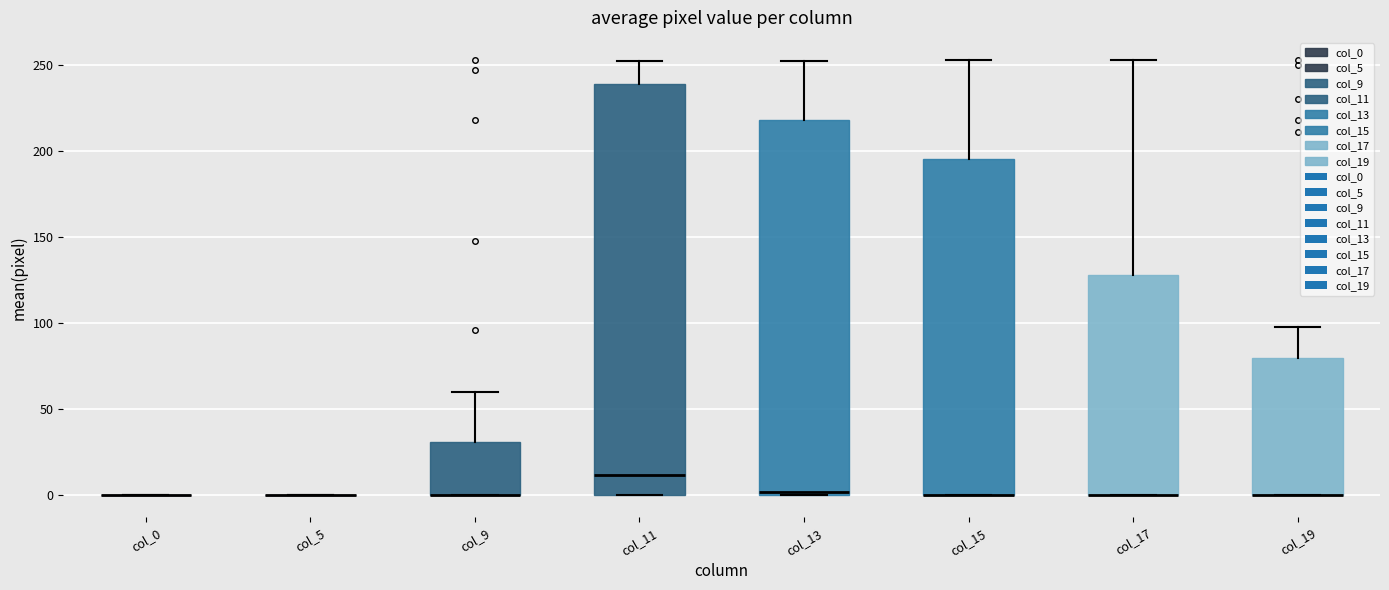

Reading left to right, transcribe this box plot: for each box, give where its median line is, the range the box spans, and where its two whiskers end, as read against the y-axis. The values are not printed on the chart, so give them approximately, as read against the axis.

col_0: box collapsed to a line at 0, whiskers 0 to 0
col_5: box collapsed to a line at 0, whiskers 0 to 0
col_9: median 0 (drawn on the box's lower edge), box 0 to 30, whiskers 0 to 60
col_11: median 10, box 0 to 240, whiskers 0 to 250
col_13: median 0 (just above the box's lower edge), box 0 to 220, whiskers 0 to 250
col_15: median 0 (drawn on the box's lower edge), box 0 to 195, whiskers 0 to 255
col_17: median 0 (drawn on the box's lower edge), box 0 to 130, whiskers 0 to 255
col_19: median 0 (drawn on the box's lower edge), box 0 to 80, whiskers 0 to 100